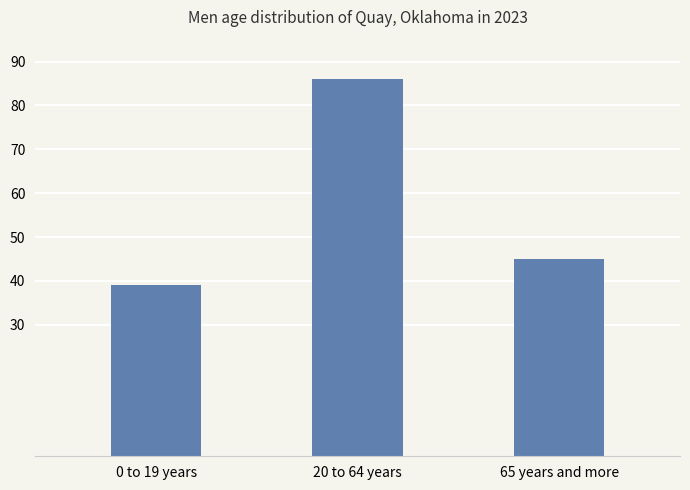

What is the difference between the second highest and minimum values?

6